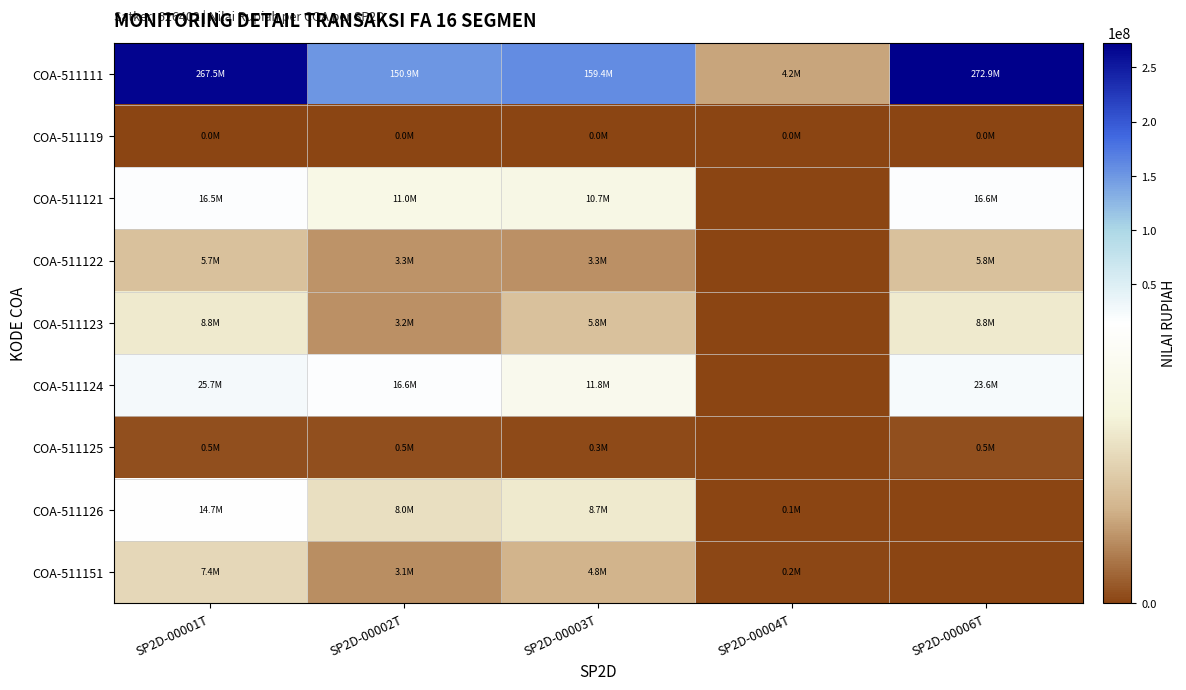

How many categories are shown in the chart?

5